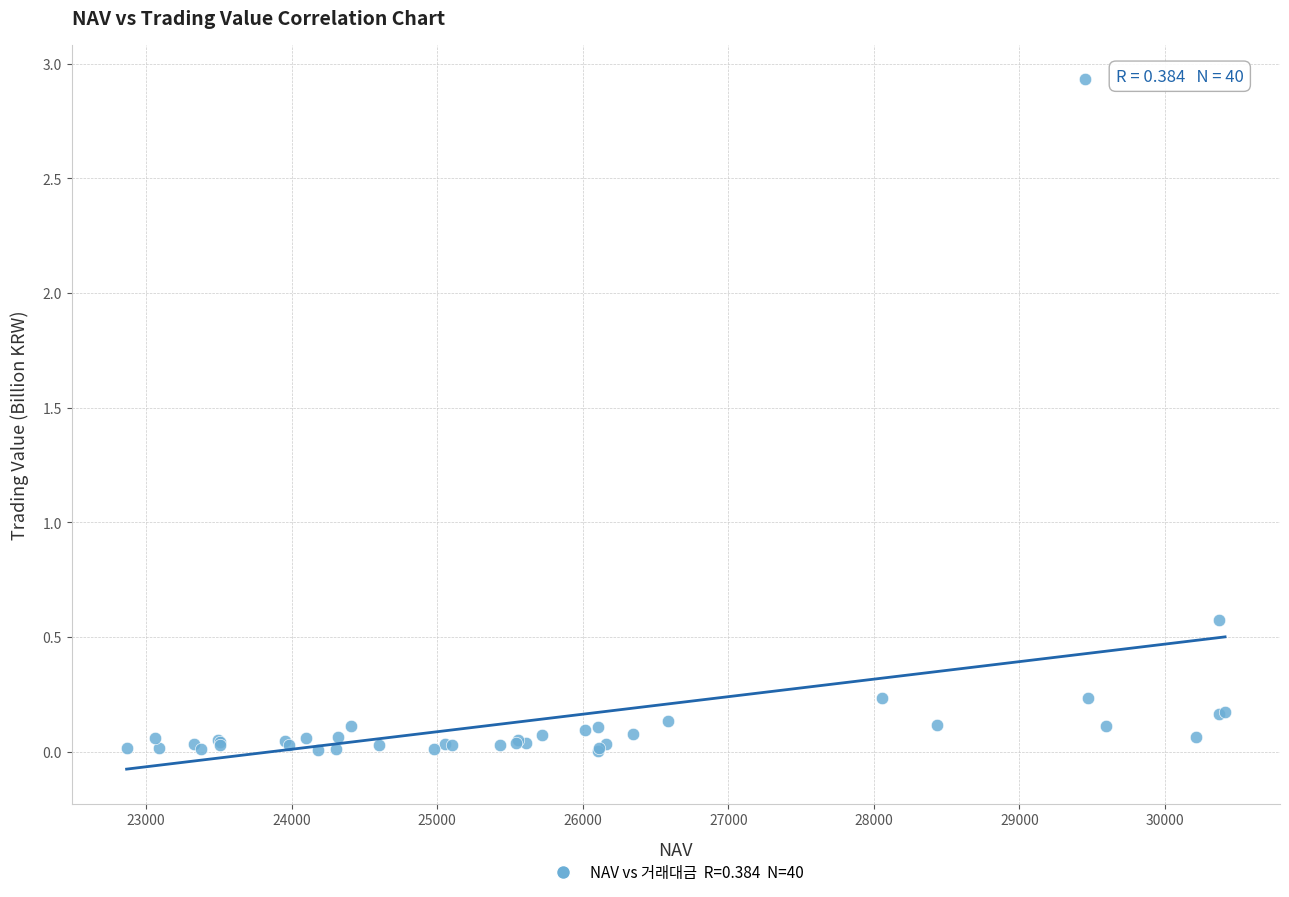

What Y value in the scatter plot is closest to 1?

0.6